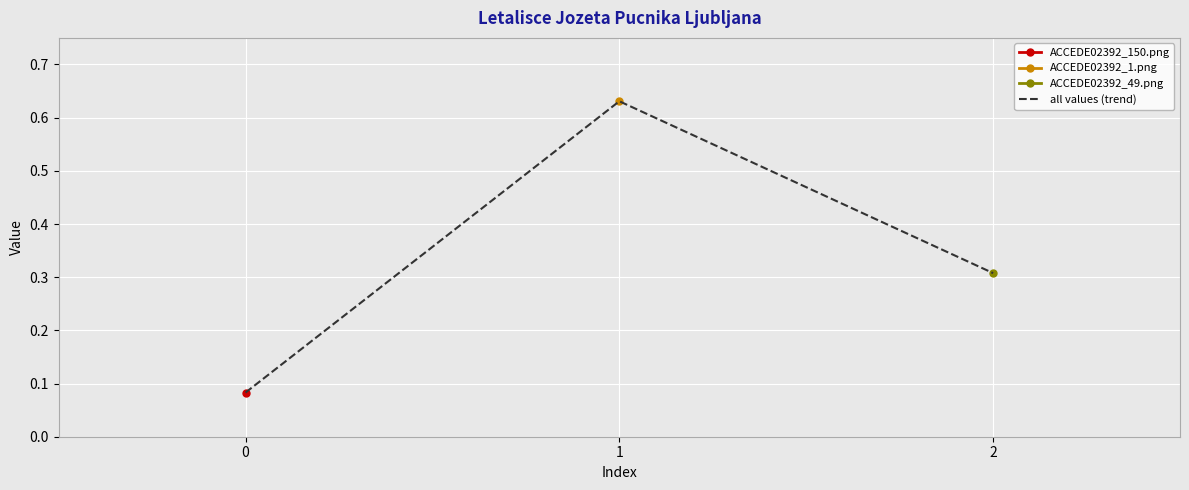

Between 1 and 2, which is larger?

1